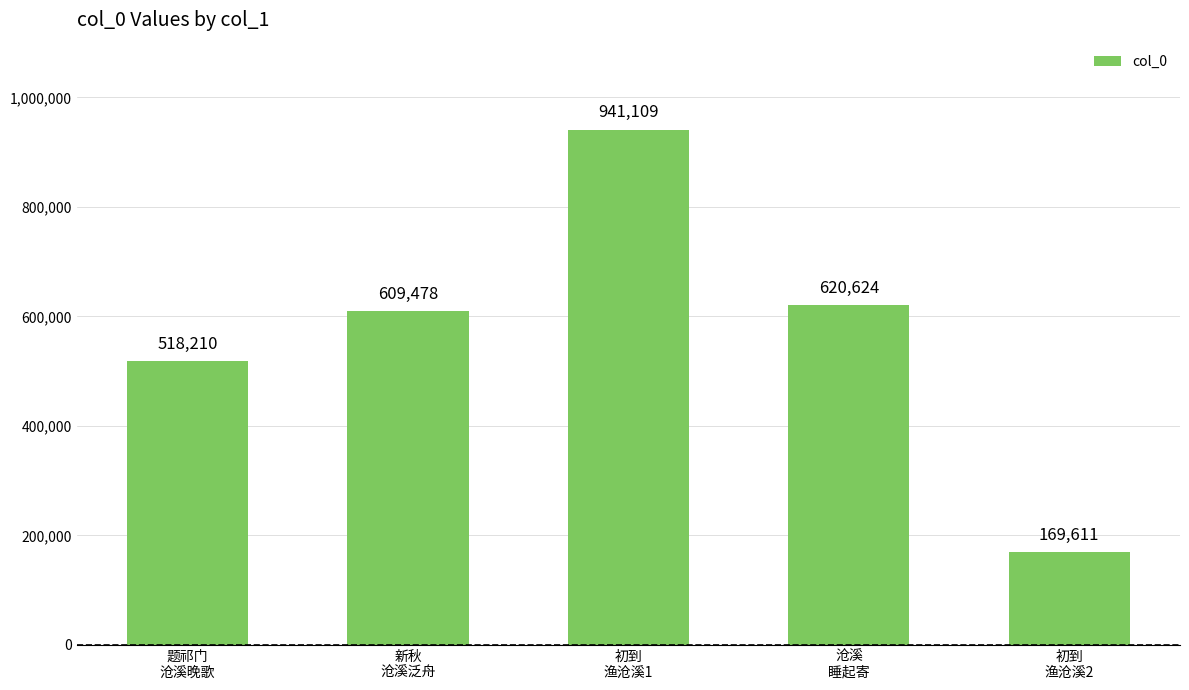

True or false: the data shows 169611 at 初到
渔沧溪2.

True